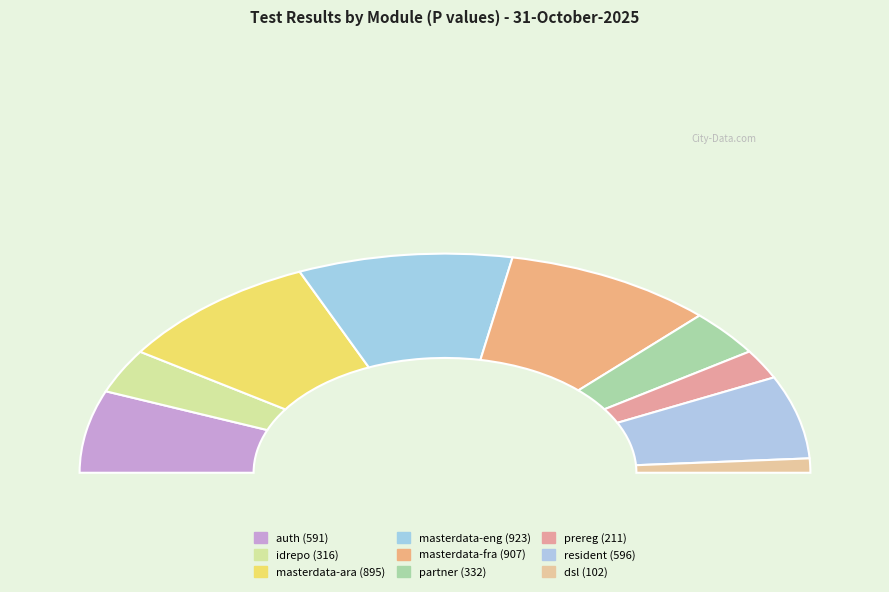

To the nearest percent, what is the average slice percentage?

11%